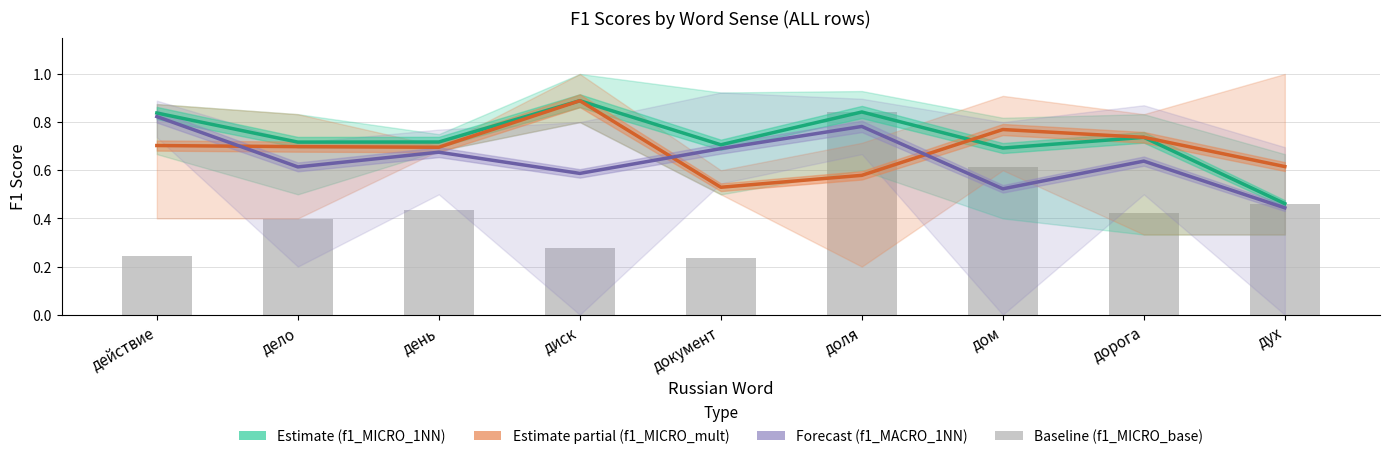

What is the difference between the f1_MICRO_1NN values at документ and дух?

0.2